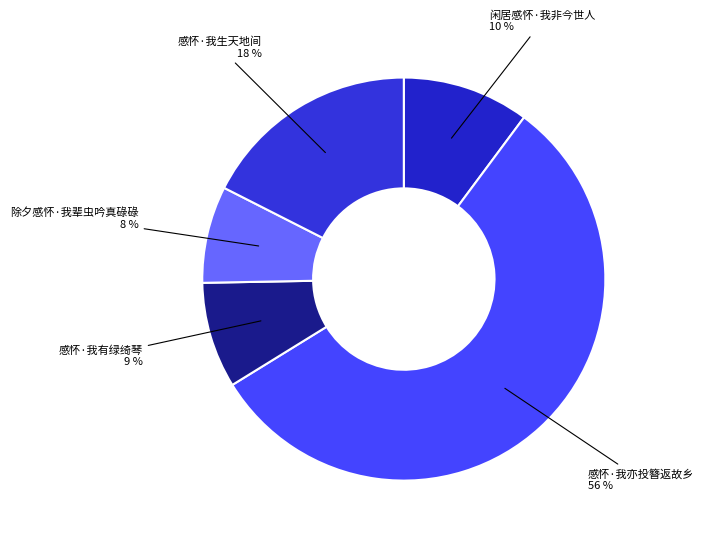

True or false: 感怀·我生天地间 accounts for 18% of the total.

True